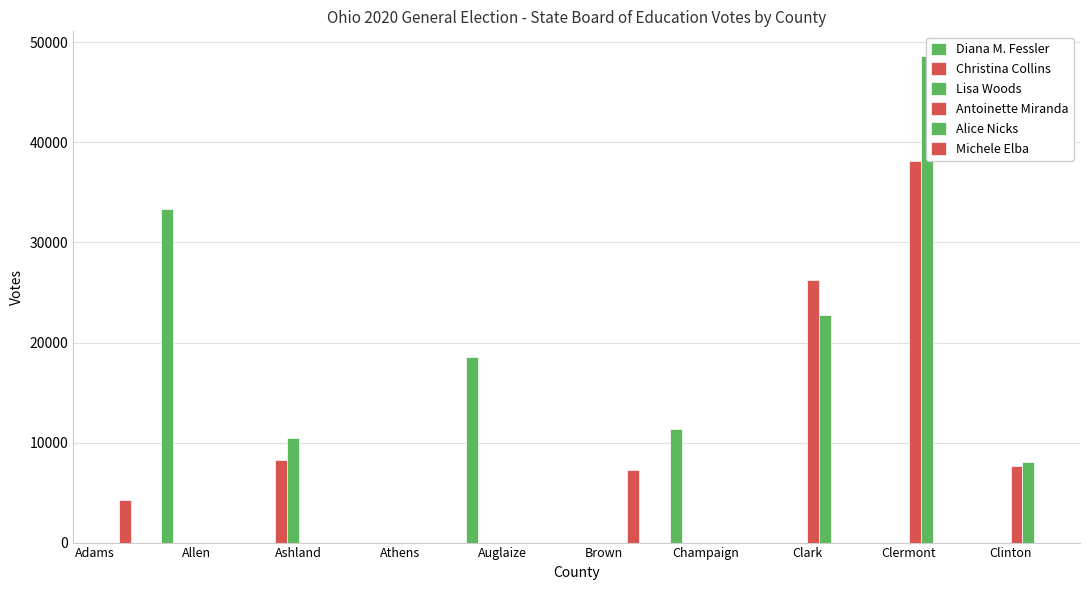

What are all the series names shown in the legend?

Diana M. Fessler, Christina Collins, Lisa Woods, Antoinette Miranda, Alice Nicks, Michele Elba